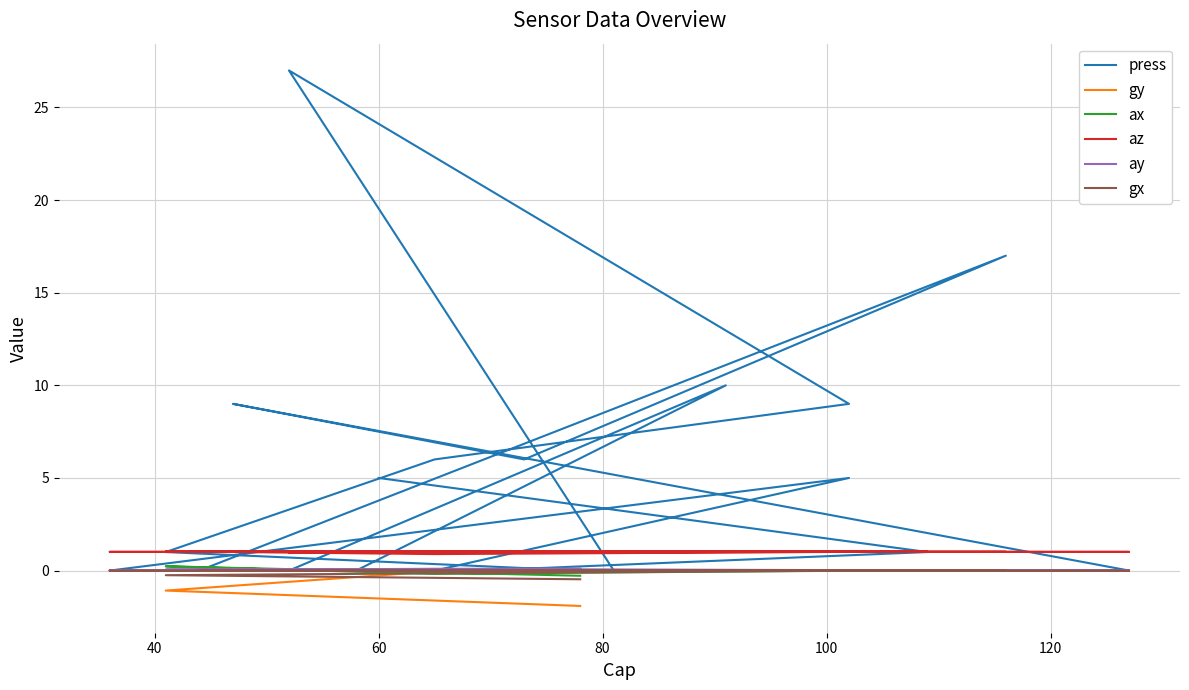

What are all the series names shown in the legend?

press, gy, ax, az, ay, gx